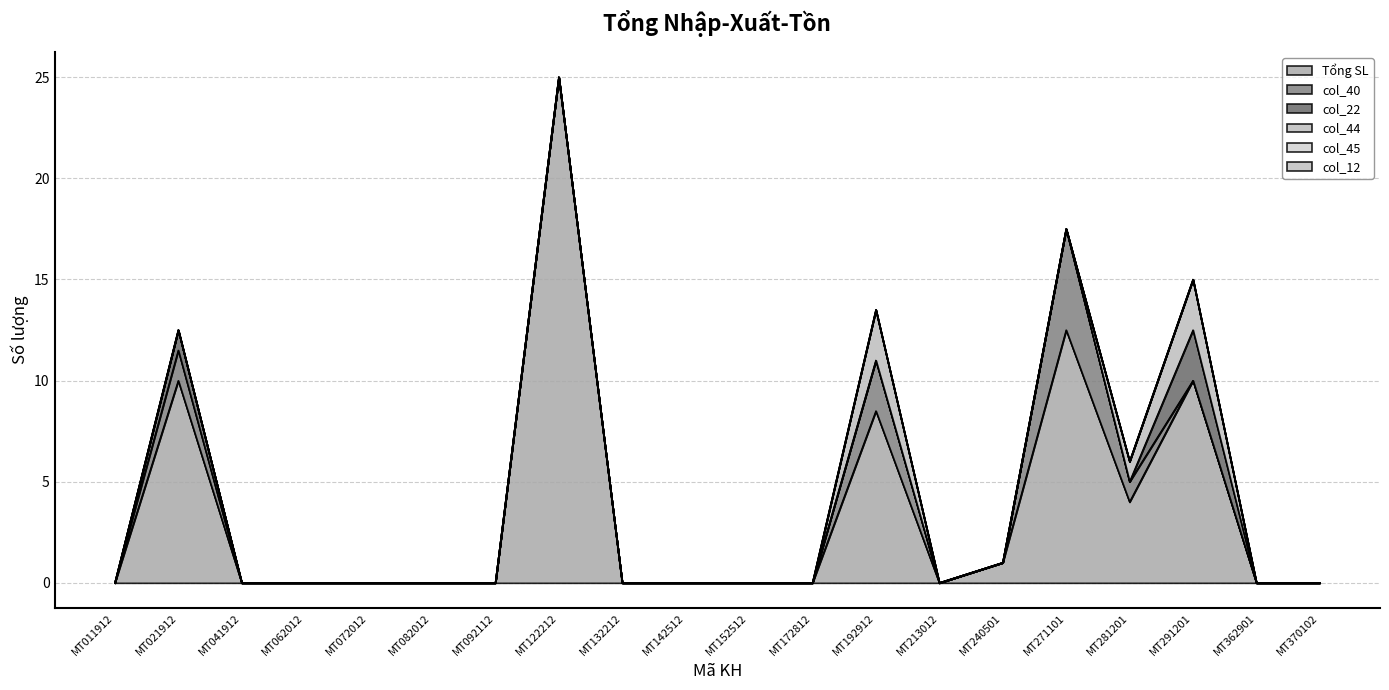

Does the chart have visible grid lines?

Yes